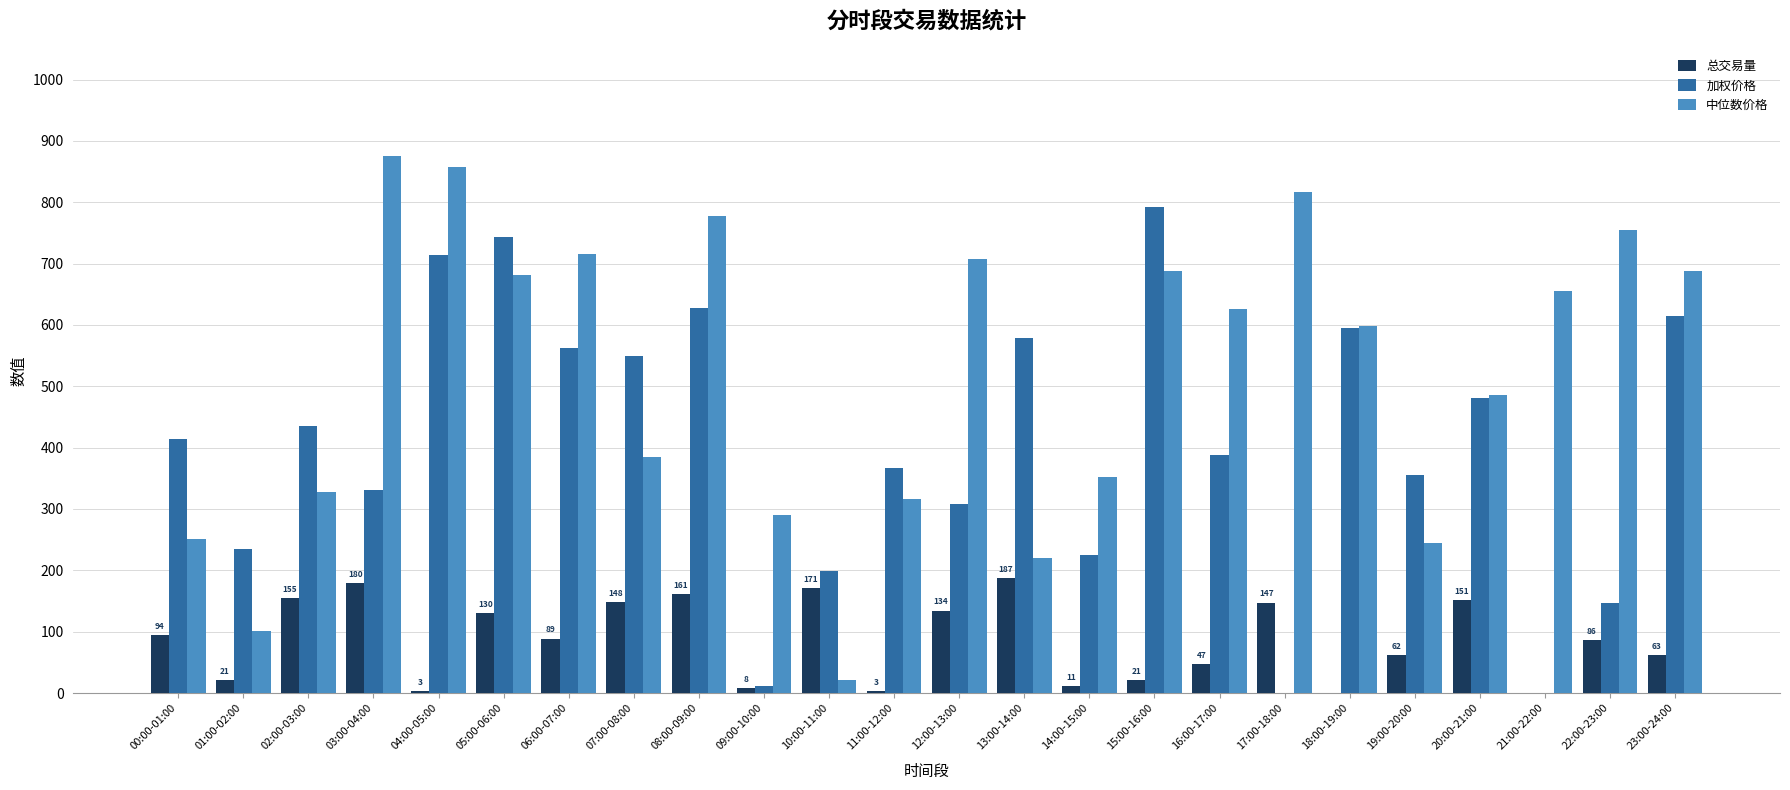

What is the sum of the 加权价格 values at 06:00-07:00 and 00:00-01:00?

976.2